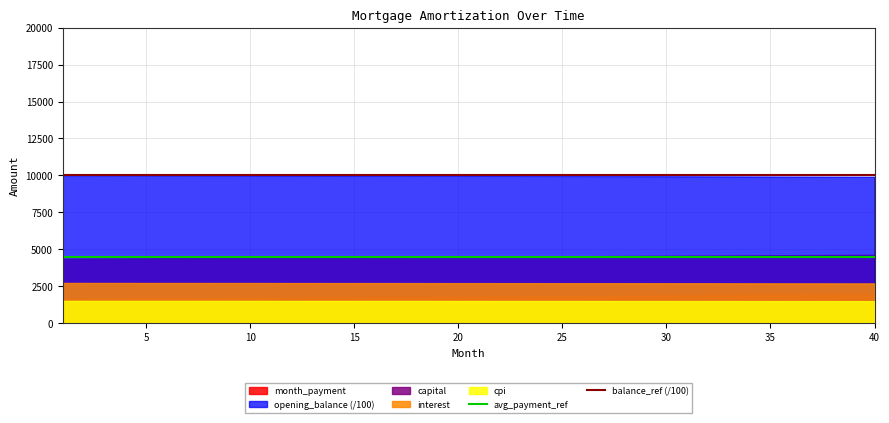

The value of interest at 15 is 568.6. True or false?

False